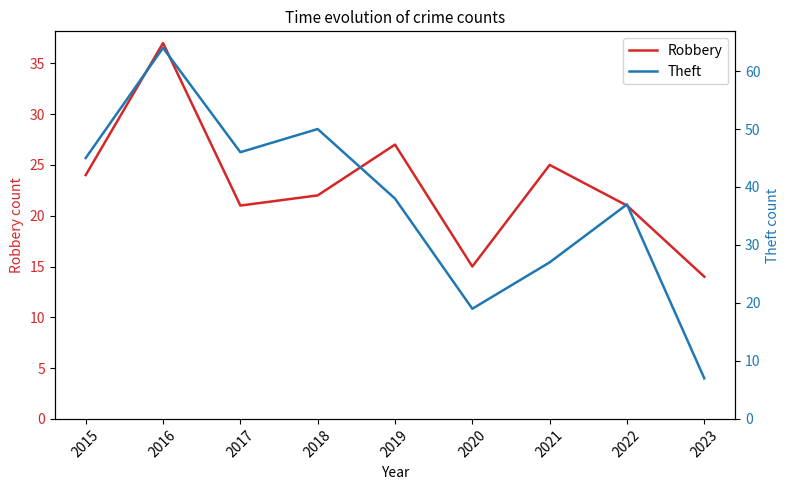

List the labels in order of Robbery value, largest first.

2016, 2019, 2021, 2015, 2018, 2017, 2022, 2020, 2023